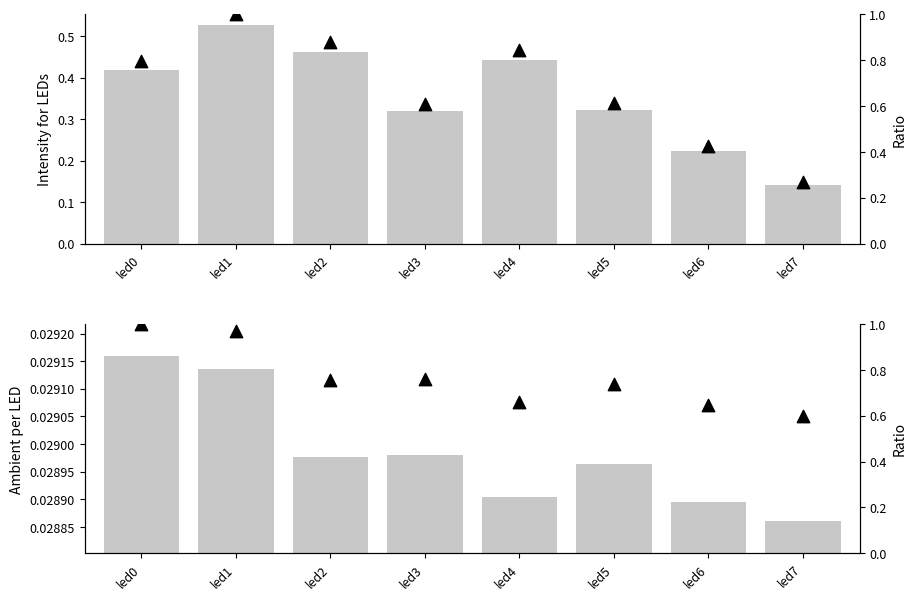

What are all the series names shown in the legend?

intensity, ambient, ratio